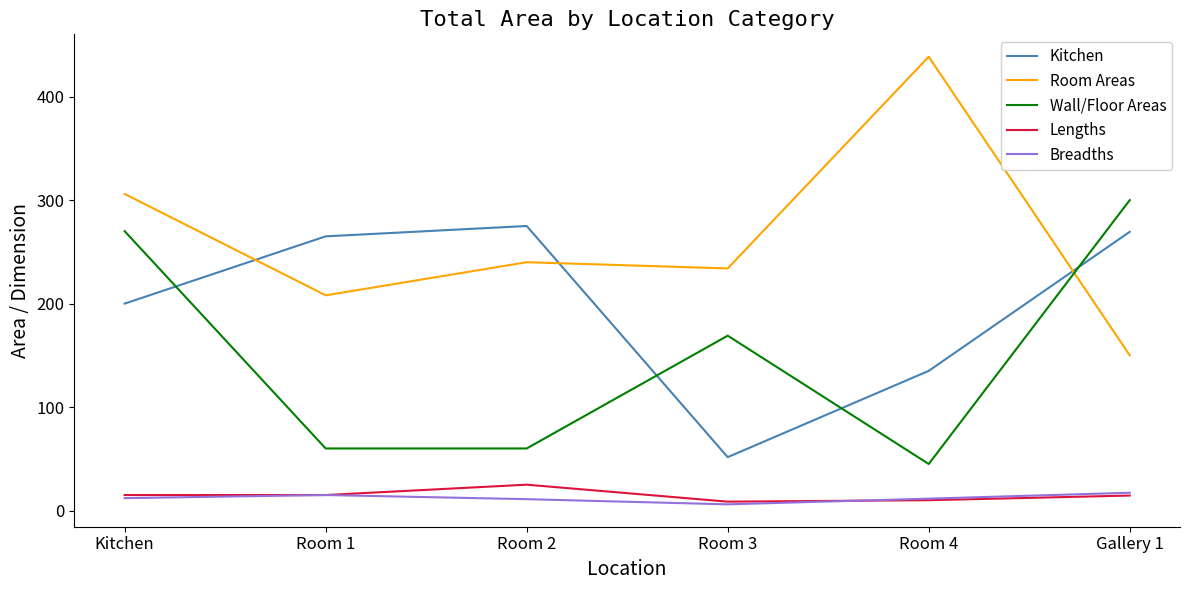

What is the total value across all series at Room 4?

640.1